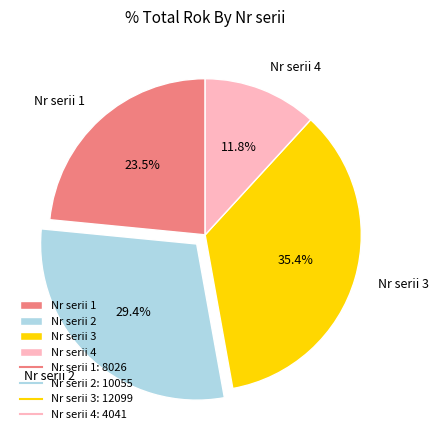

What is the largest slice in the pie chart?

Nr serii 3